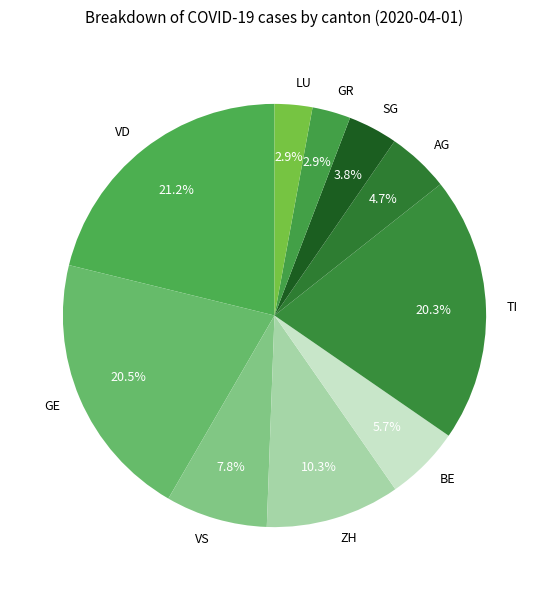

Approximately how many times larger is the value at VD compared to BE?

3.7